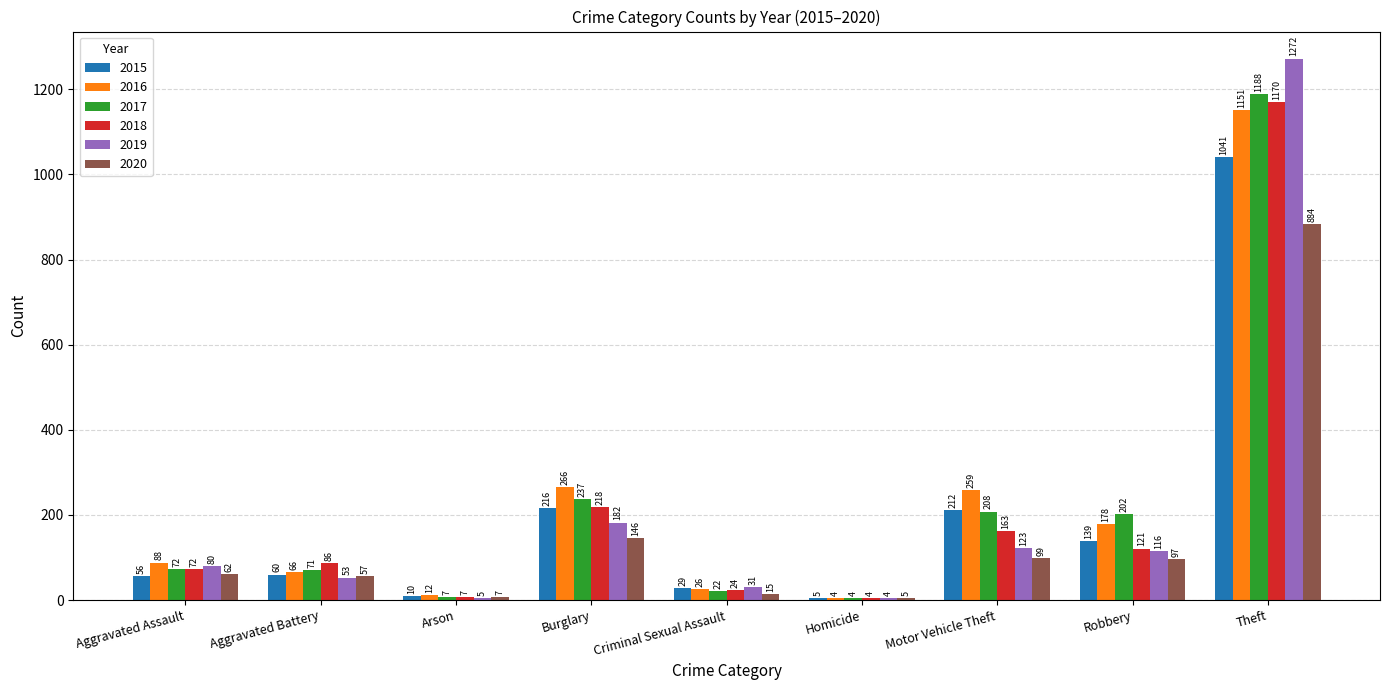

At which label is 2016 closest to 577?

Burglary